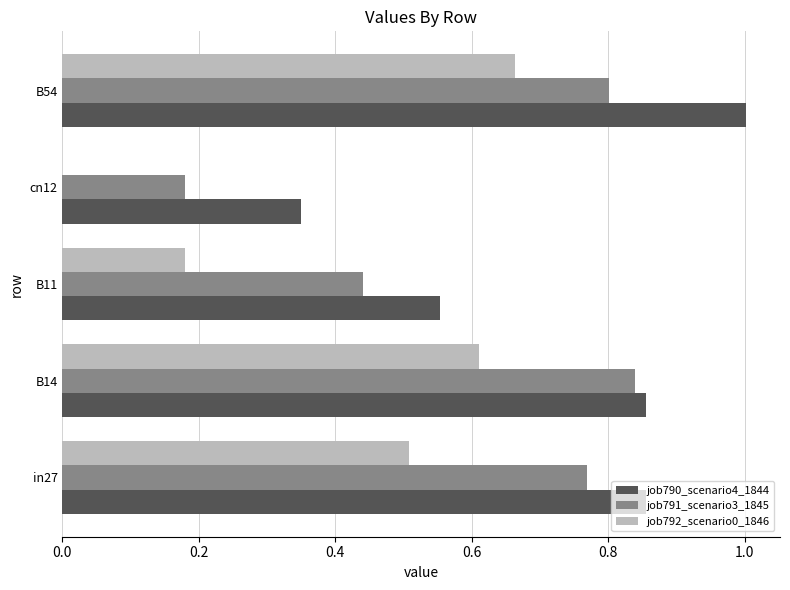

Which series changed the most between in27 and B14?

job792_scenario0_1846